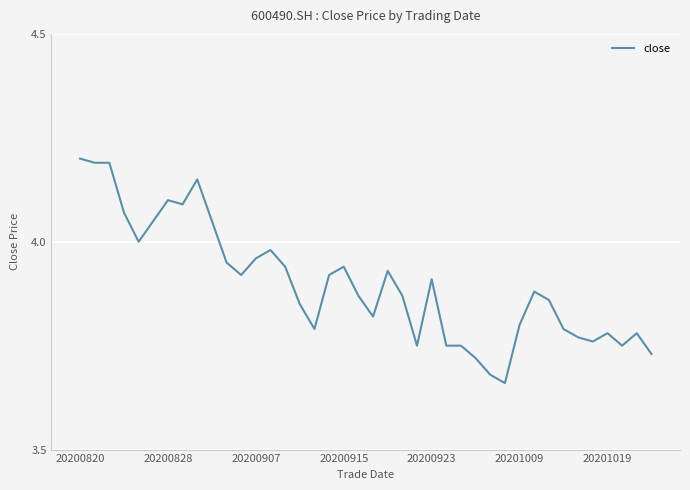

What is the difference between the maximum and minimum values?

0.5